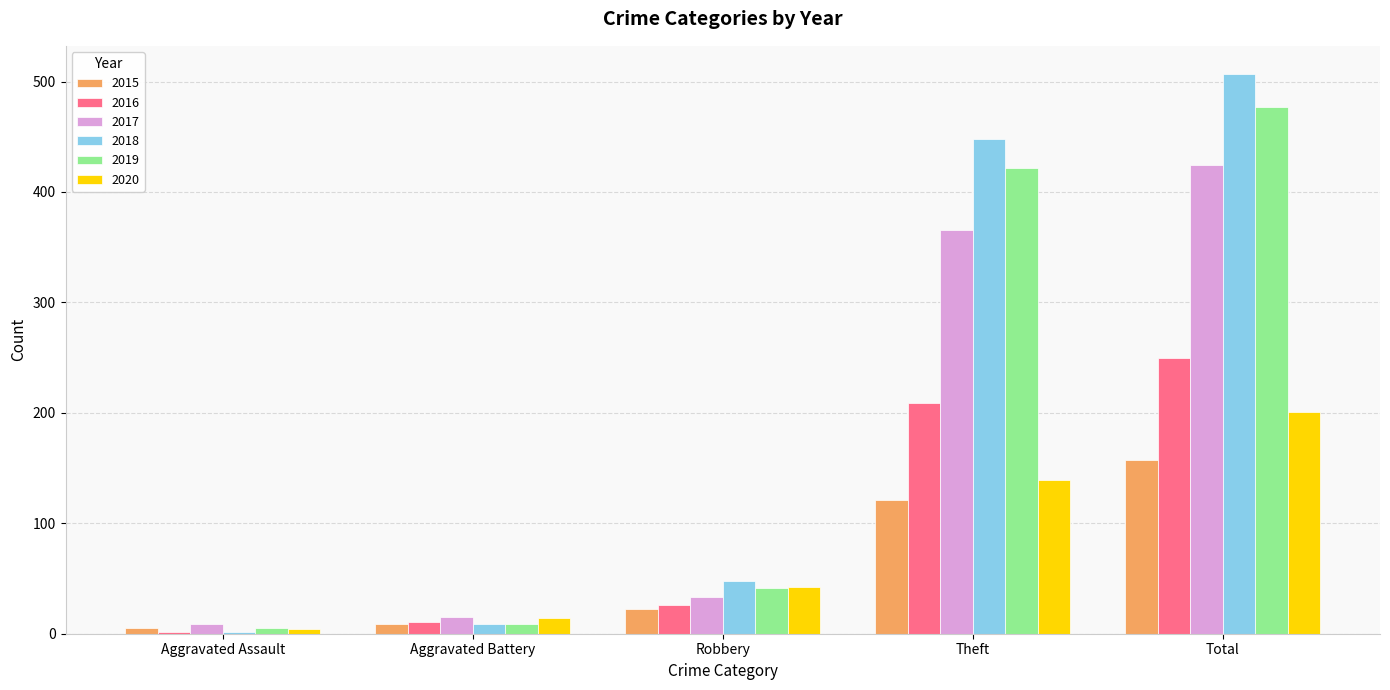

Is the value of 2018 at Total greater than the value of 2019 at Total?

Yes